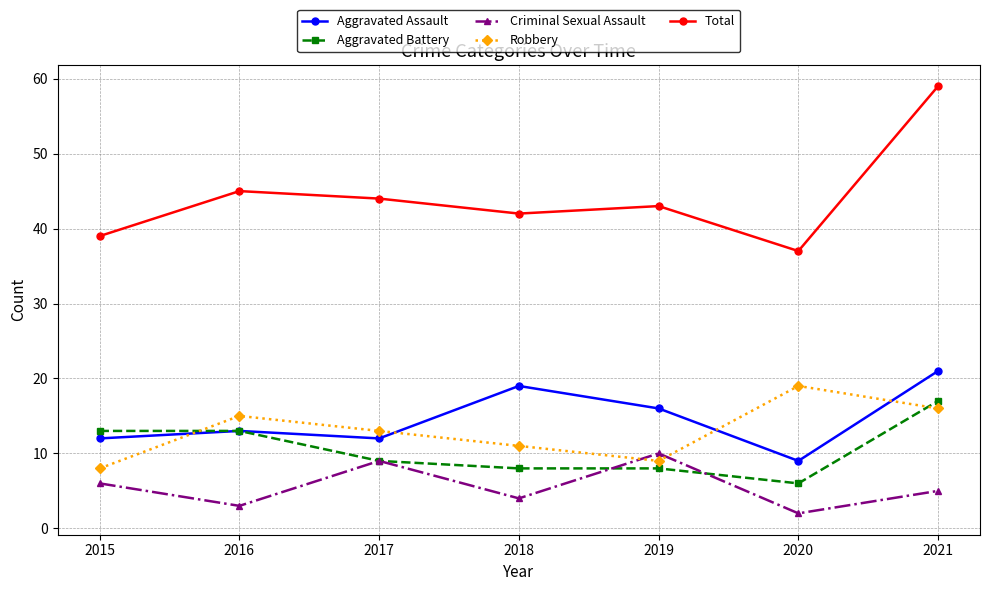

Which series has the largest range (max minus min)?

Total